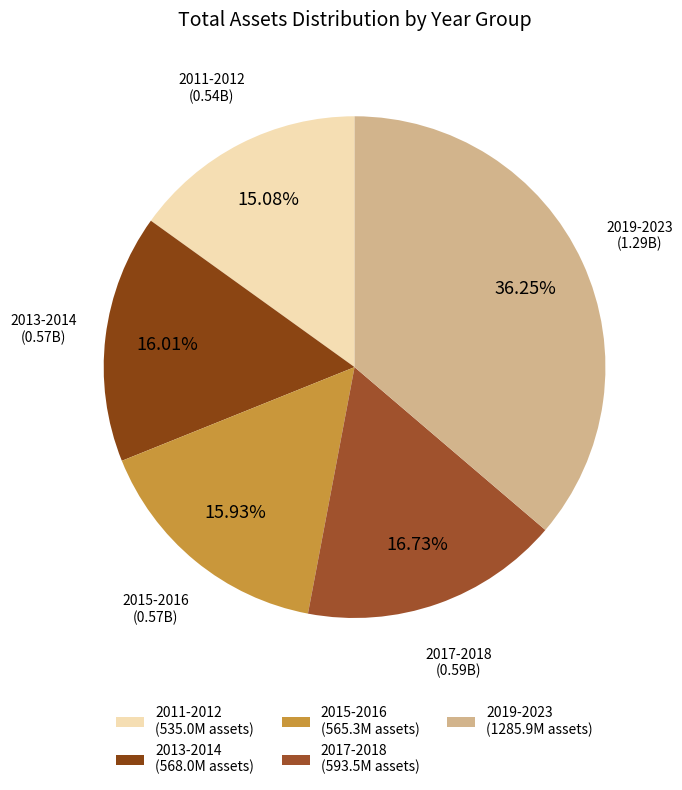

Which slice is the smallest?

2011-2012 (535.0M assets)